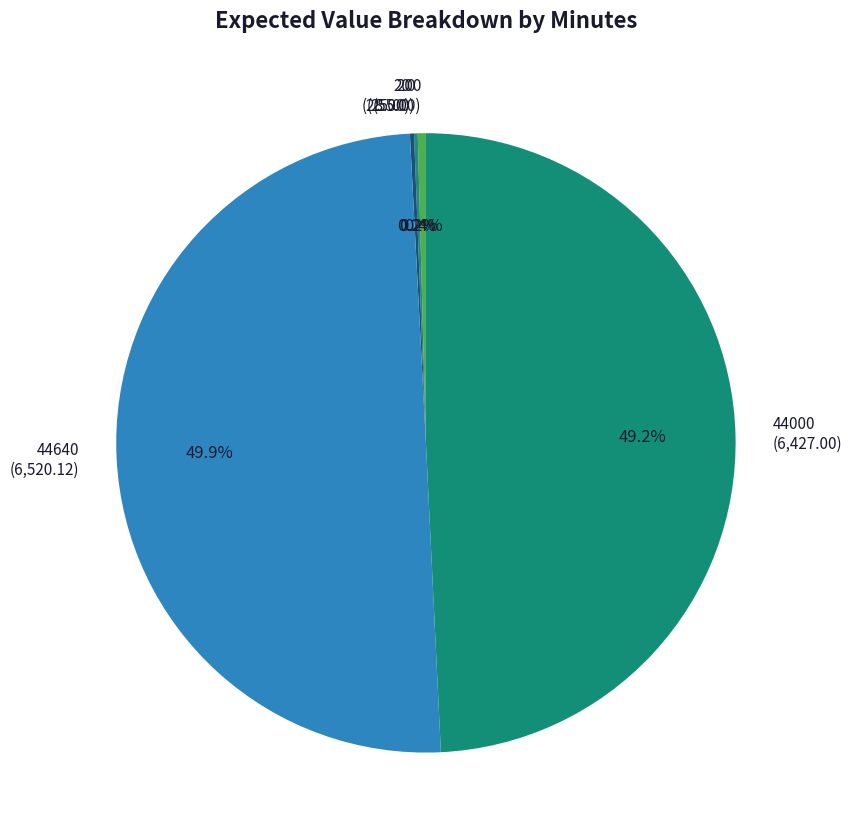

How many segments does this pie chart have?

5